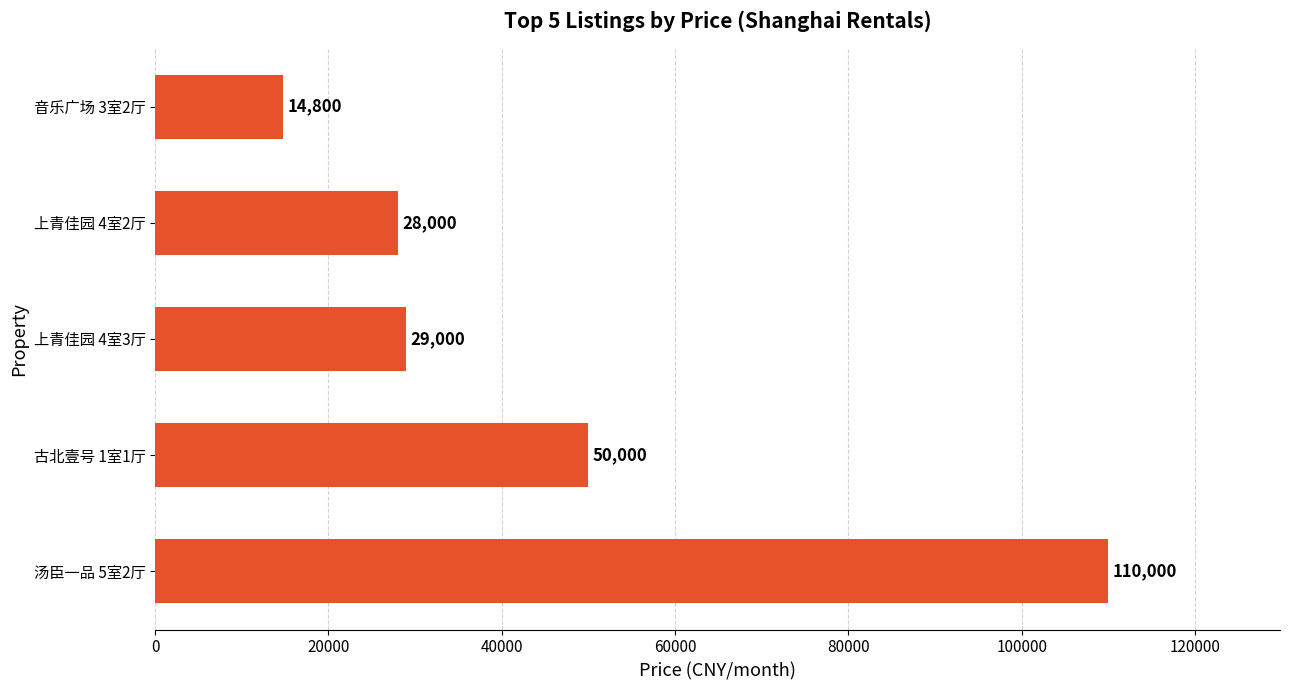

Are the bars horizontal?

Yes